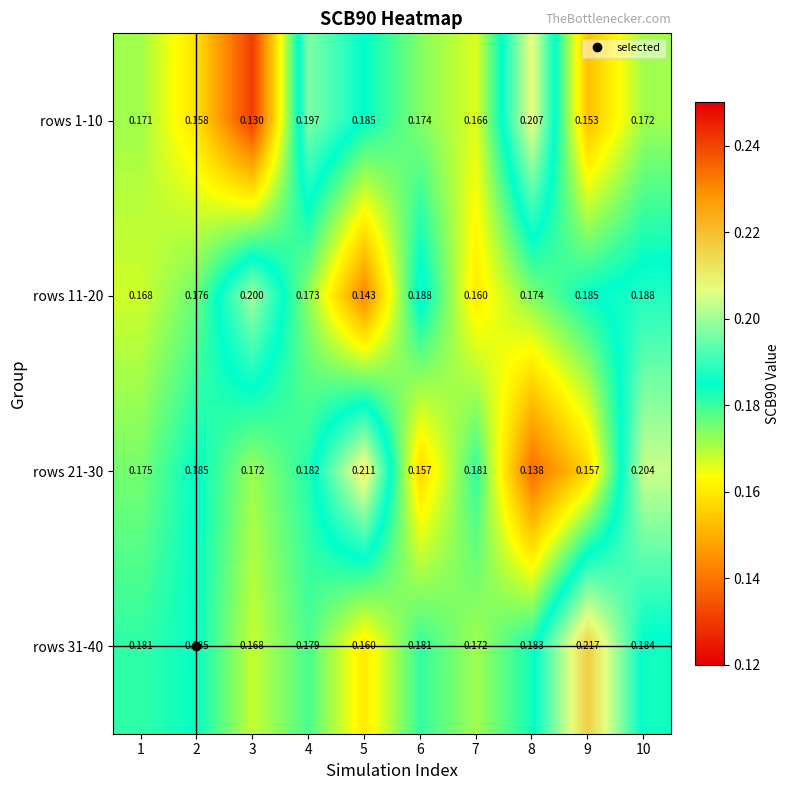

Is the value of rows 31-40 at 3 greater than the value of rows 11-20 at 6?

No